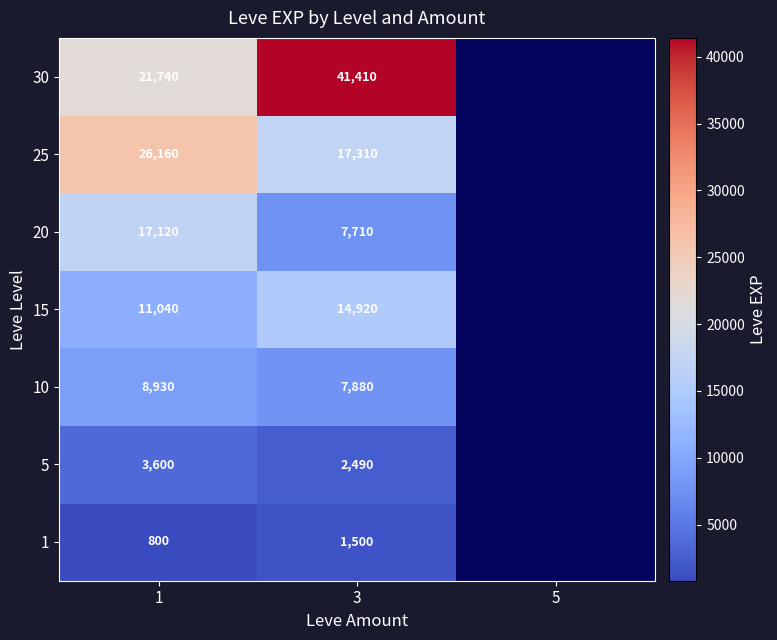

At 3, list the series in order from largest to smallest.

30, 25, 15, 10, 20, 5, 1